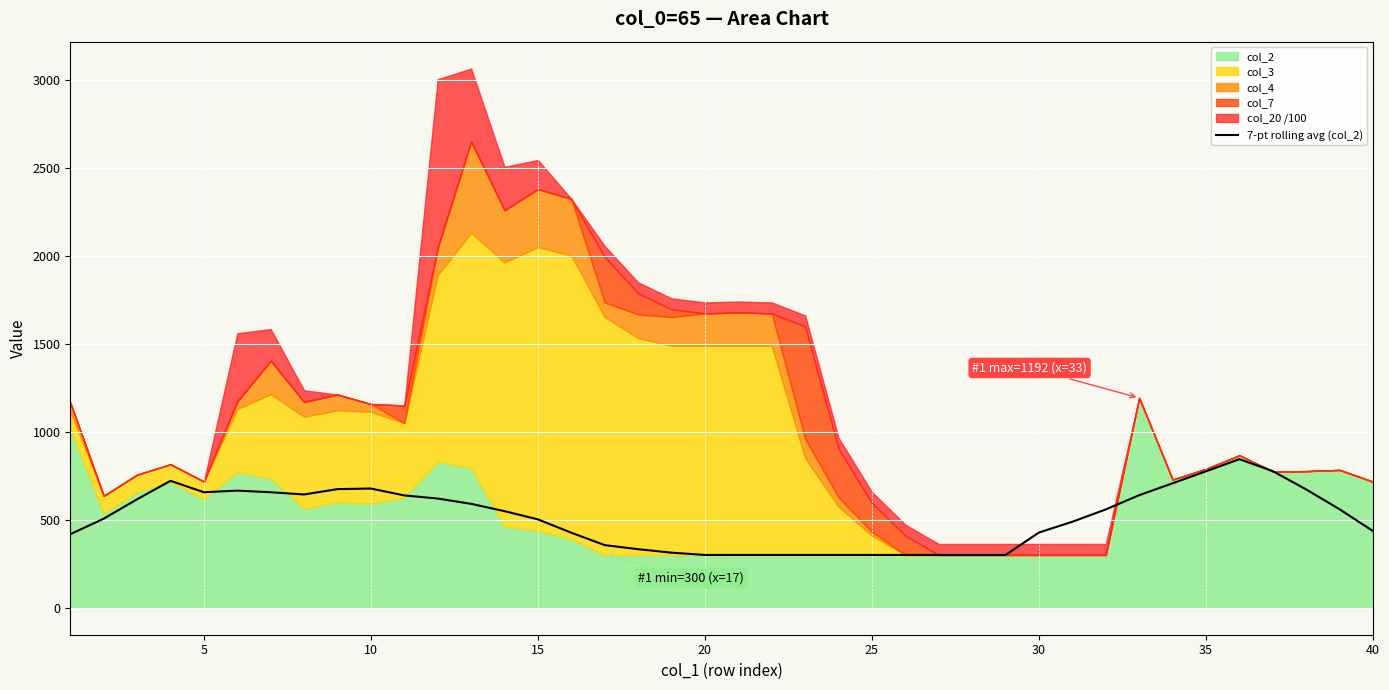

What is the minimum value for 7-pt rolling avg (col_2)?

300.0